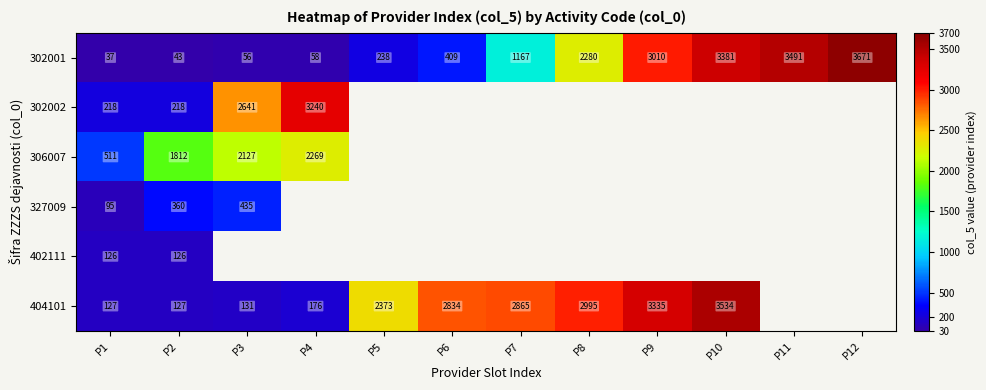

Where is 302001 nearest to the value 1854?

P8